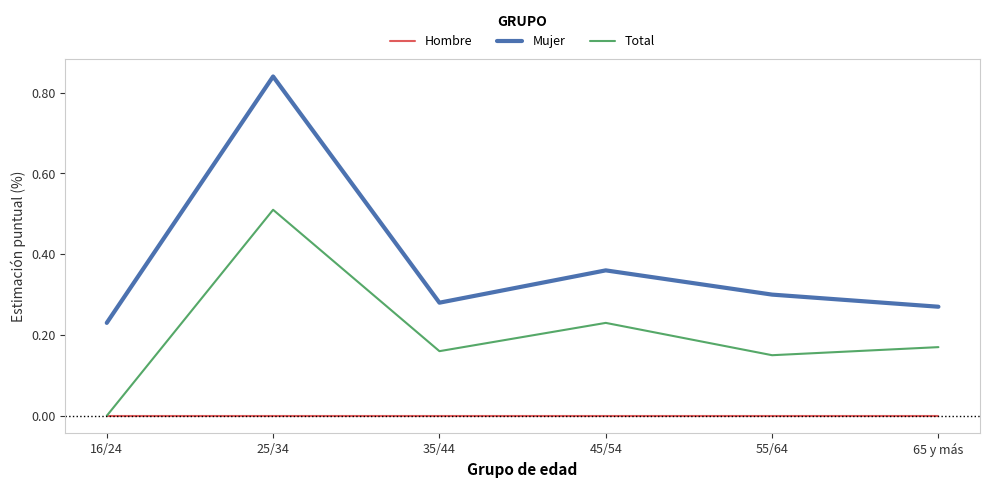

The value of Total at 16/24 is 0.4. True or false?

False